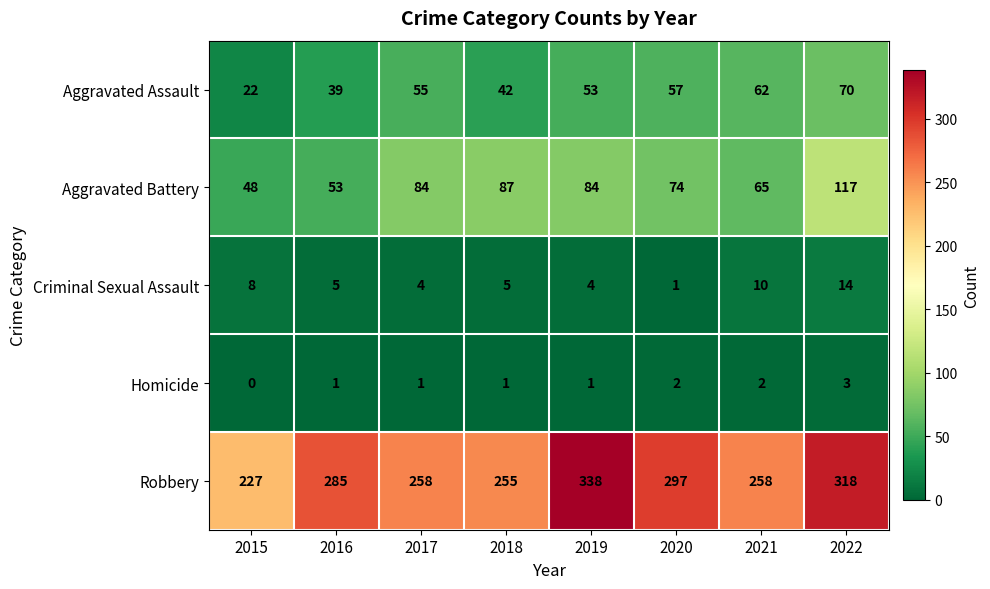

The Aggravated Battery series shows 84 at 2019. True or false?

True